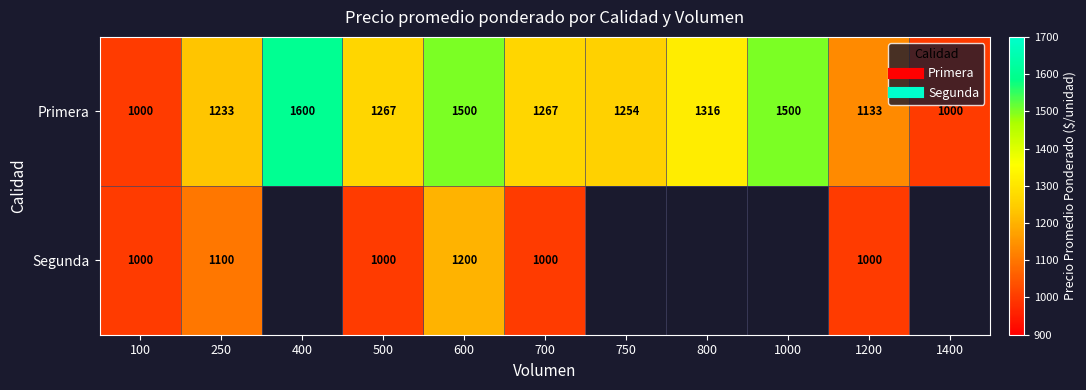

Between 250 and 700, which series saw the biggest shift?

Segunda